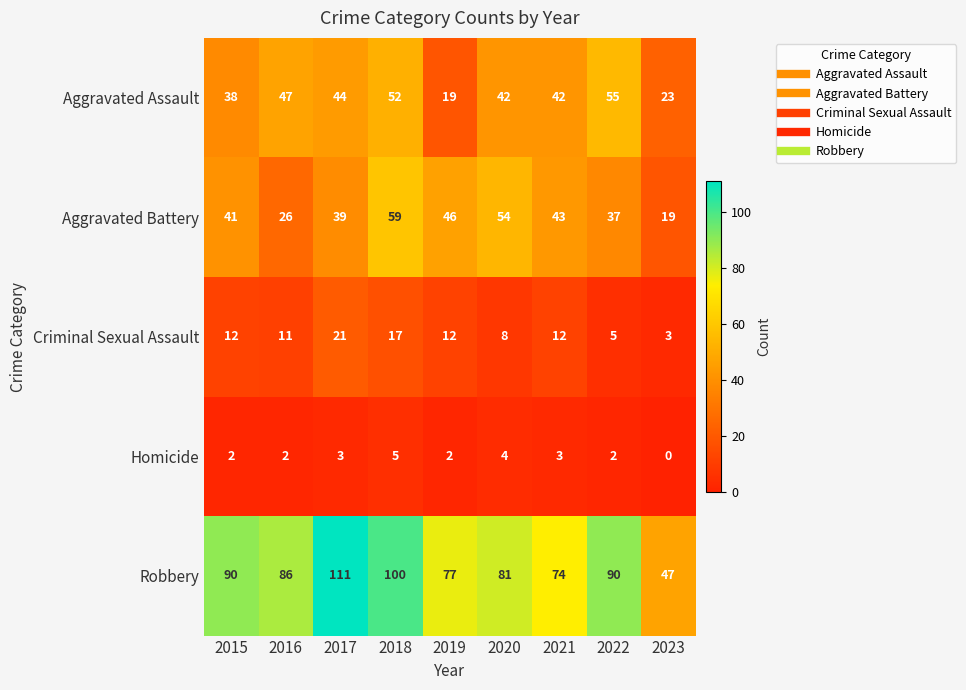

Which series changed the most between 2015 and 2022?

Aggravated Assault